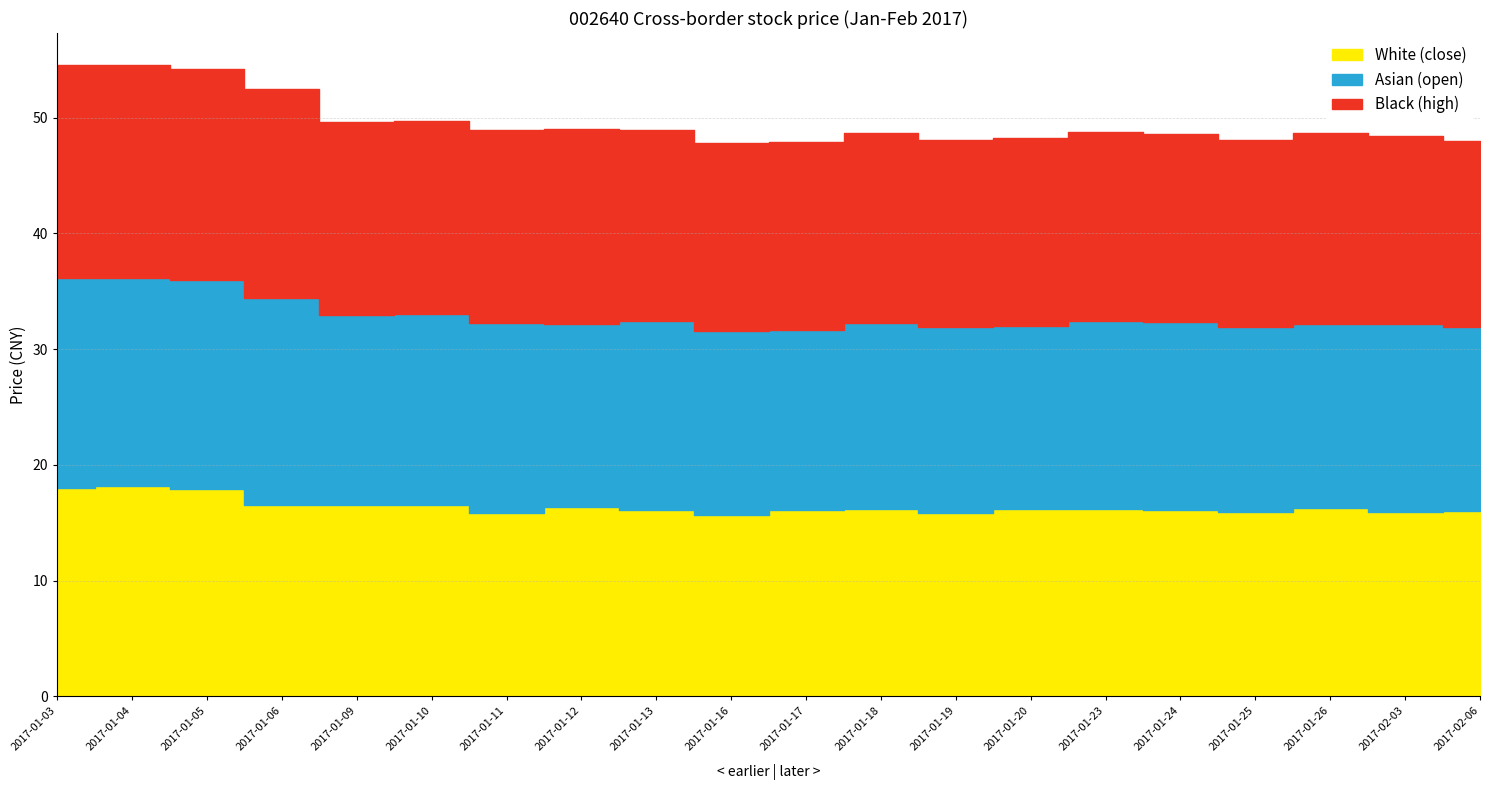

Which series changed the most between 2017-01-20 and 2017-02-03?

Asian (open)